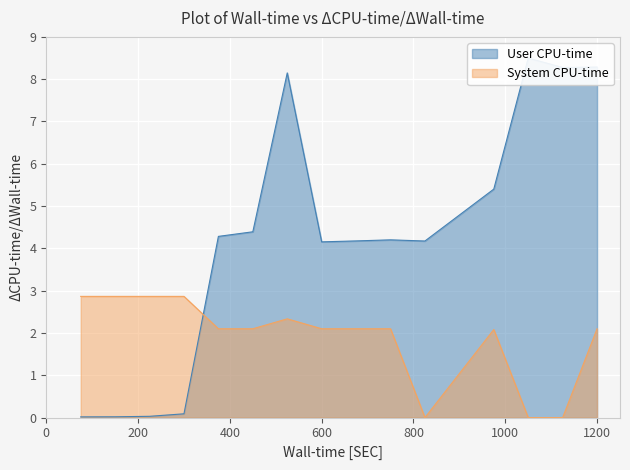

Which series changed the most between 9 and 15?

User CPU-time